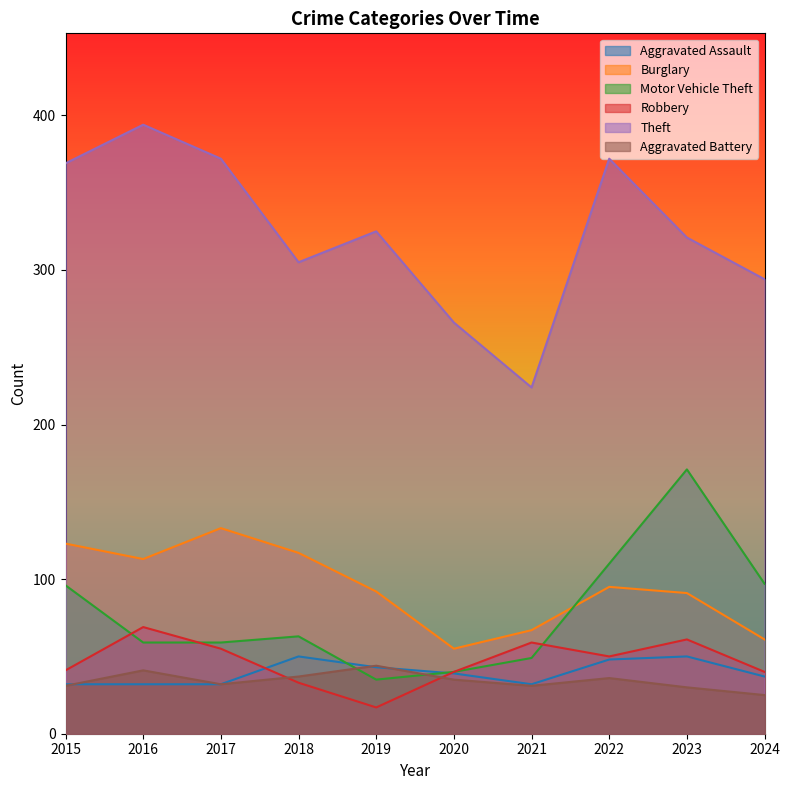

Reading right to left, list all the values displayed in this chart.

Aggravated Assault: 2024=37	2023=50	2022=48	2021=32	2020=39	2019=43	2018=50	2017=32	2016=32	2015=32
Burglary: 2024=61	2023=91	2022=95	2021=67	2020=55	2019=92	2018=117	2017=133	2016=113	2015=123
Motor Vehicle Theft: 2024=97	2023=171	2022=110	2021=49	2020=40	2019=35	2018=63	2017=59	2016=59	2015=96
Robbery: 2024=40	2023=61	2022=50	2021=59	2020=40	2019=17	2018=33	2017=55	2016=69	2015=41
Theft: 2024=294	2023=321	2022=372	2021=224	2020=266	2019=325	2018=305	2017=372	2016=394	2015=369
Aggravated Battery: 2024=25	2023=30	2022=36	2021=31	2020=35	2019=44	2018=37	2017=32	2016=41	2015=31